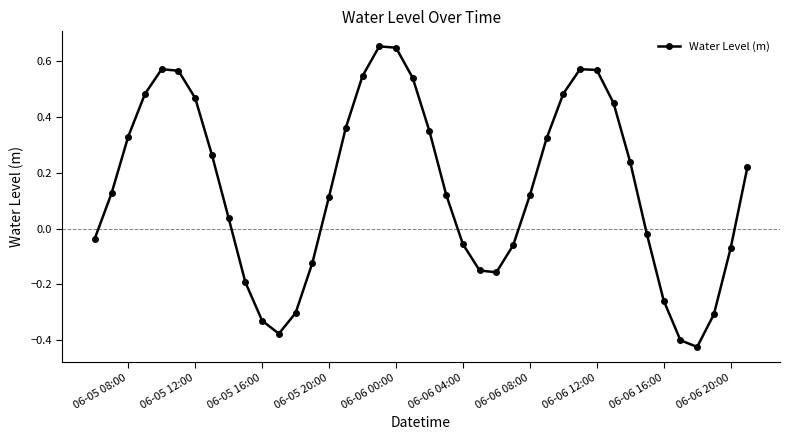

What is the sum of all values?

5.9